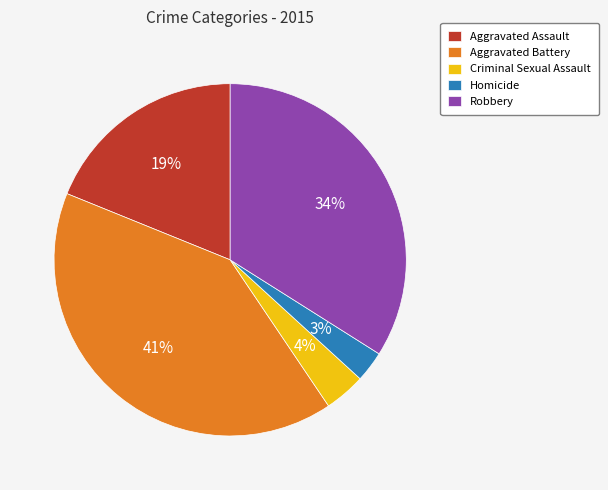

Is Homicide the majority of the pie?

No